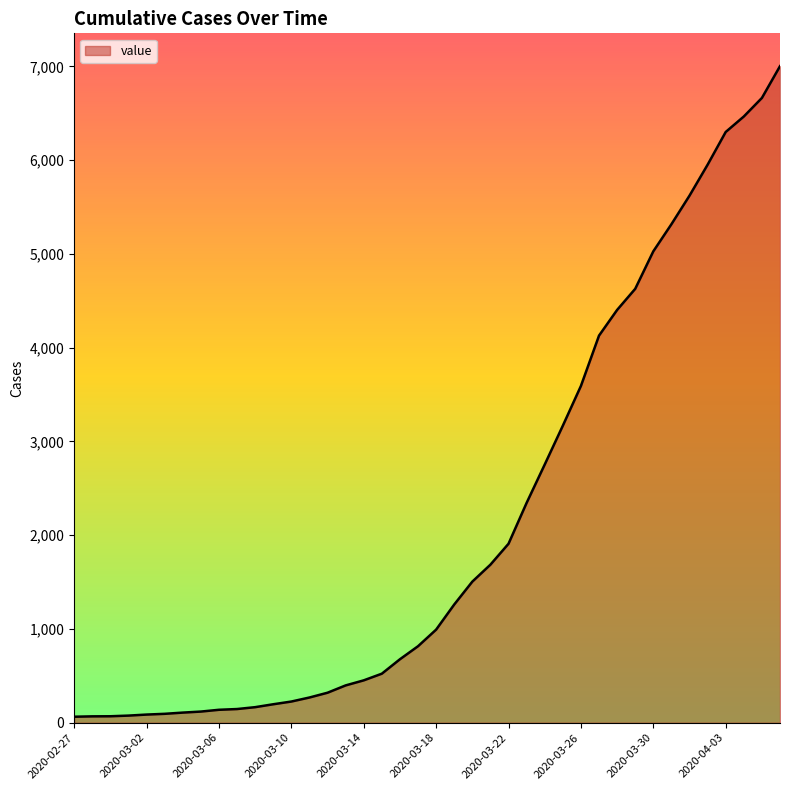

What is the greatest value displayed?

7003